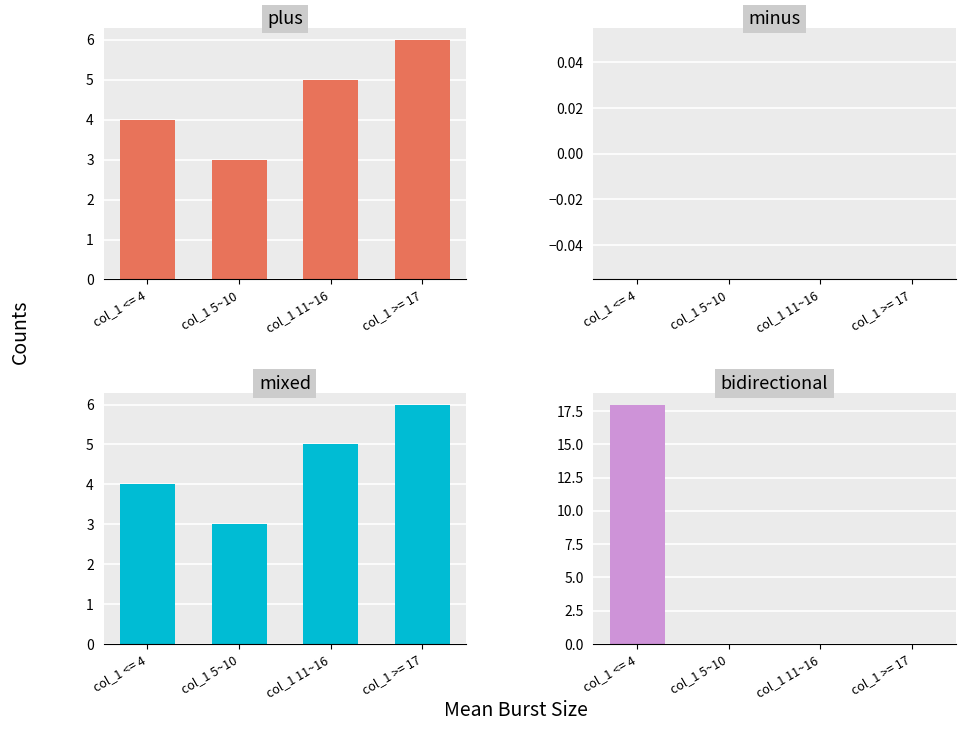

How many values in bidirectional are above zero?

1